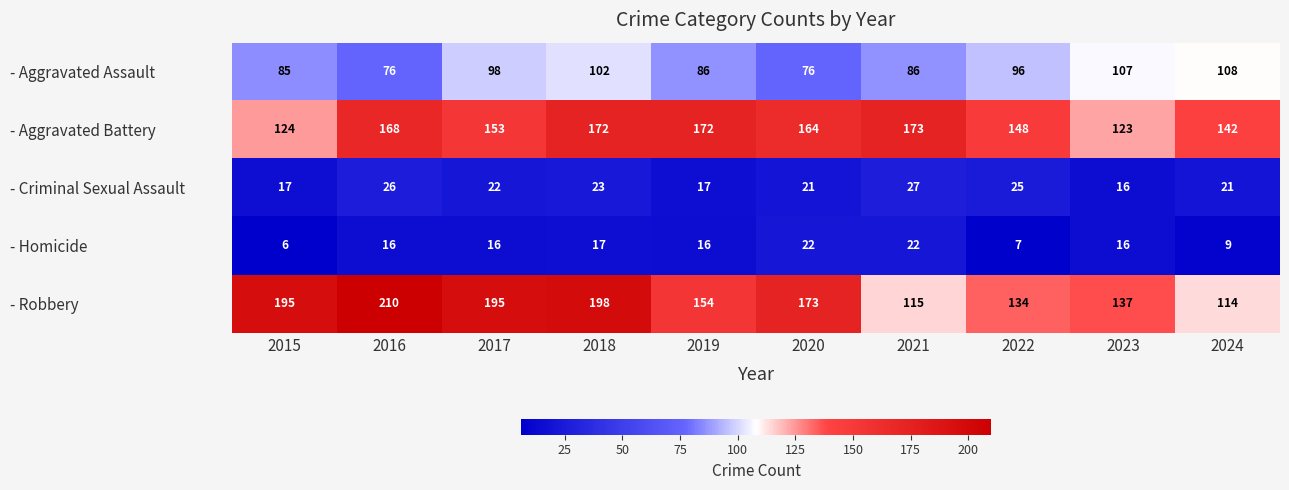

Which series has the largest range (max minus min)?

- Robbery